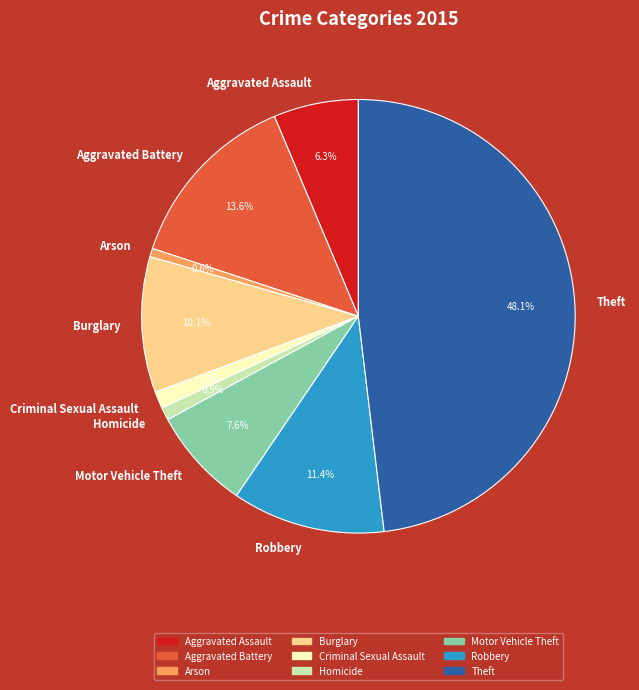

To the nearest percent, what percentage of the pie is Arson?

1%